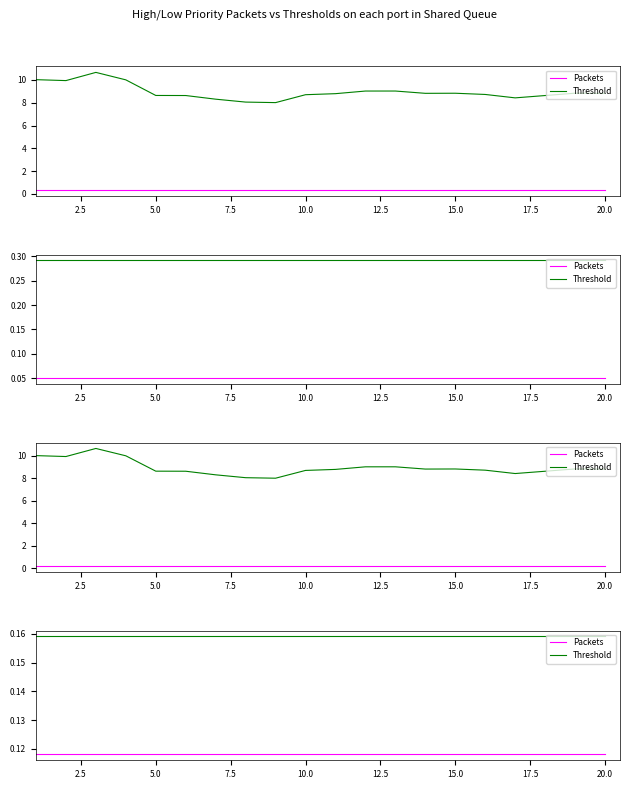

What are all the series names shown in the legend?

Packets, Threshold